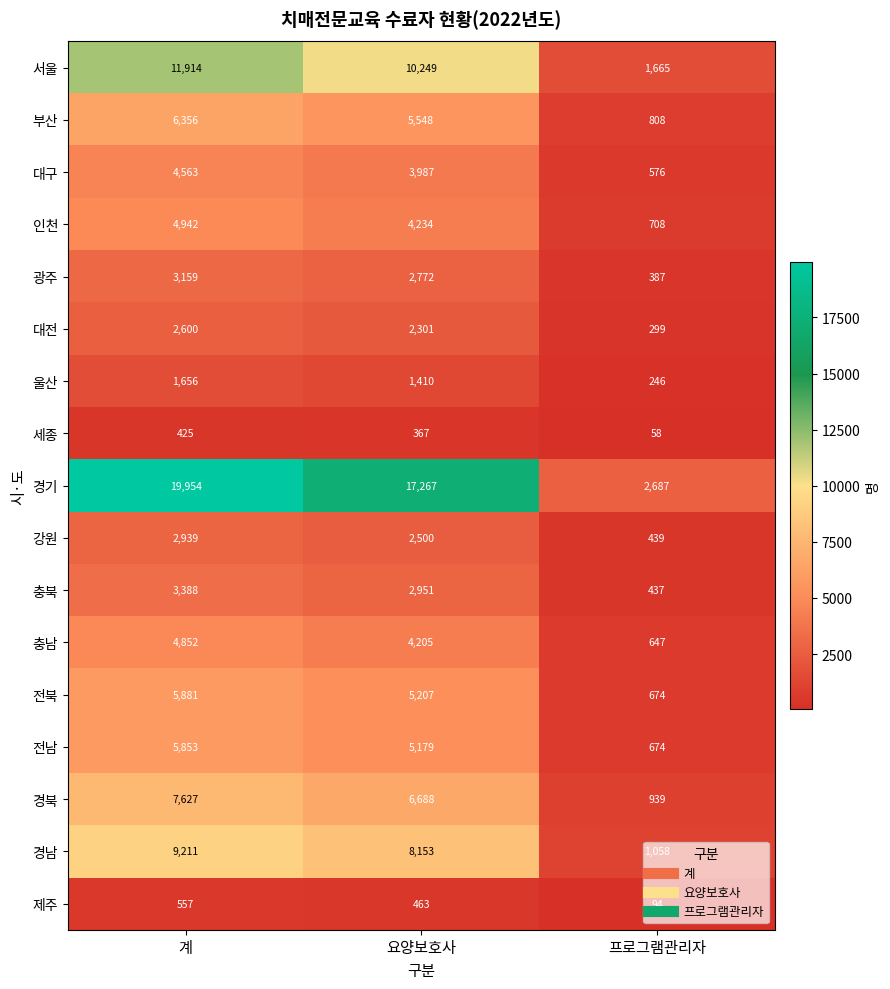

Which series has the widest spread of values?

경기